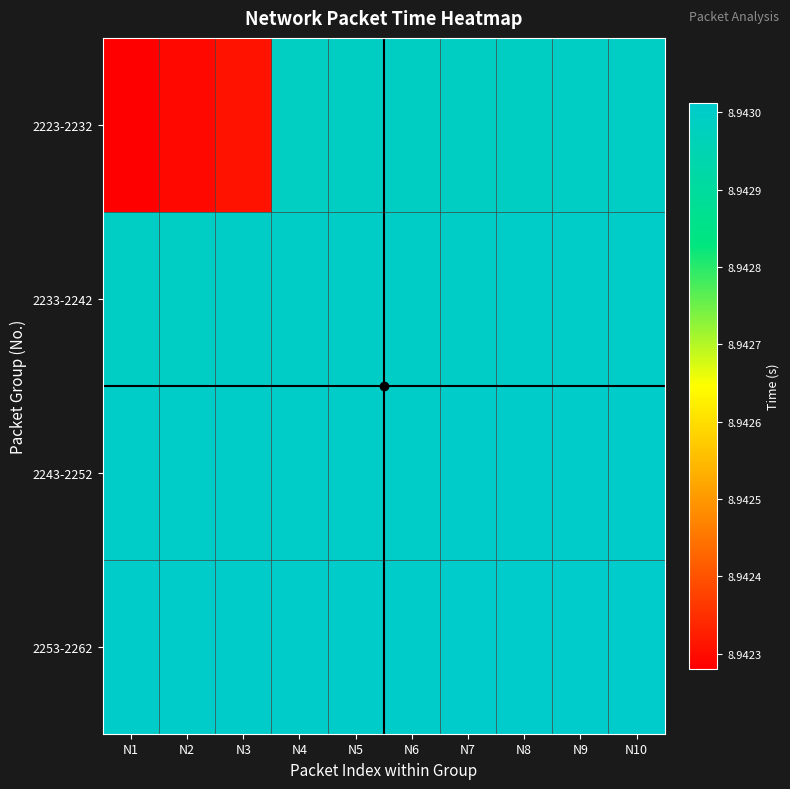

At which category is the sum across all series the highest?

N10